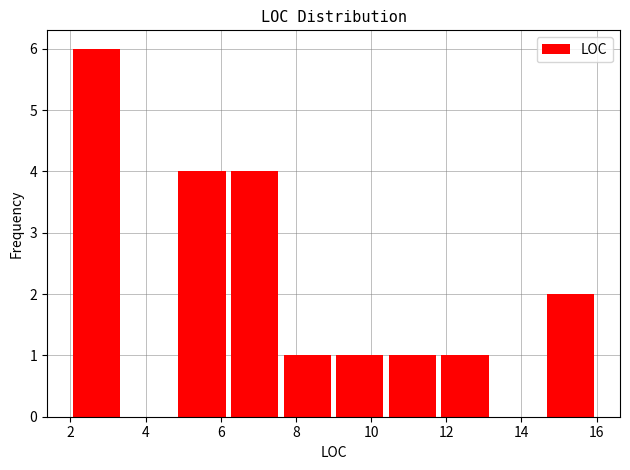

Reading left to right, transcribe this chart: for each bar, give the range it covers on the x-axis and its height. The values are not printed on the chart, so give them approximately, as read against the axis.

2.0 to 3.4: 6
3.4 to 4.8: 0
4.8 to 6.2: 4
6.2 to 7.6: 4
7.6 to 9.0: 1
9.0 to 10.4: 1
10.4 to 11.8: 1
11.8 to 13.2: 1
13.2 to 14.6: 0
14.6 to 16.0: 2